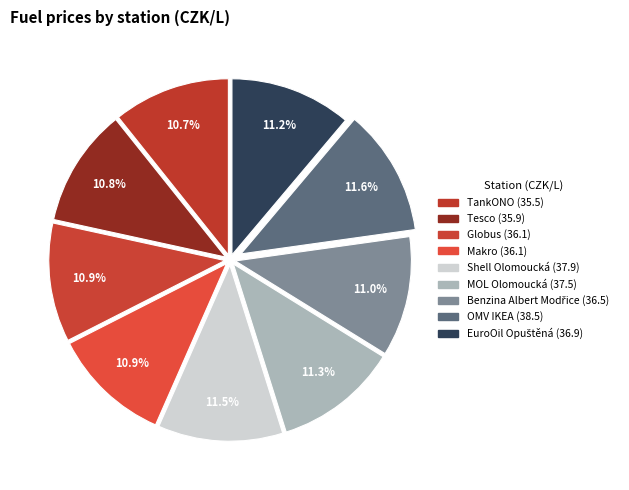

Rank the categories by value from highest to lowest.

OMV IKEA, Shell Olomoucká, MOL Olomoucká, EuroOil Opuštěná, Benzina Albert Modřice, Globus, Makro, Tesco, TankONO